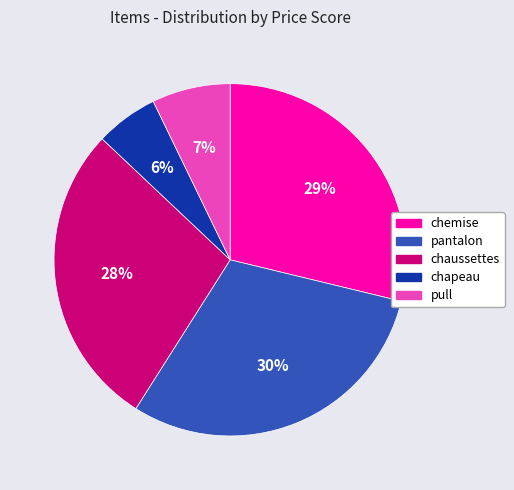

Do pantalon and pull together represent more than half of the pie?

No